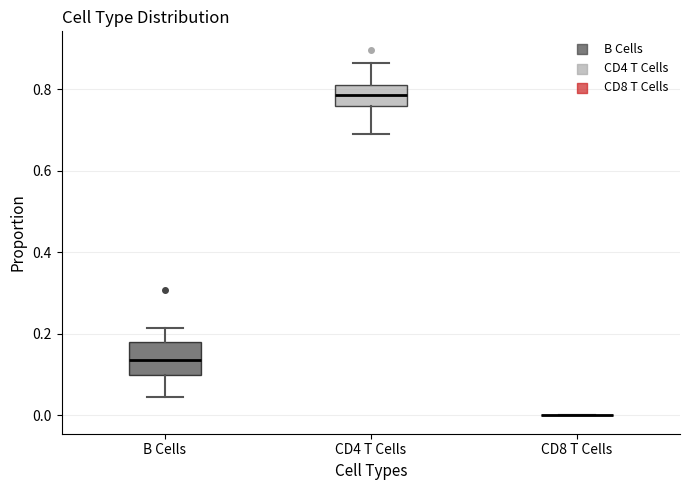

Reading left to right, read every box against the y-axis: the position of its median line, the range the box covers, and the ends of its whiskers. The values are not printed on the chart, so give them approximately, as read against the axis.

B Cells: median 0.14, box 0.10 to 0.18, whiskers 0.04 to 0.22
CD4 T Cells: median 0.78, box 0.76 to 0.80, whiskers 0.70 to 0.86
CD8 T Cells: box collapsed to a line at 0.00, whiskers 0.00 to 0.00